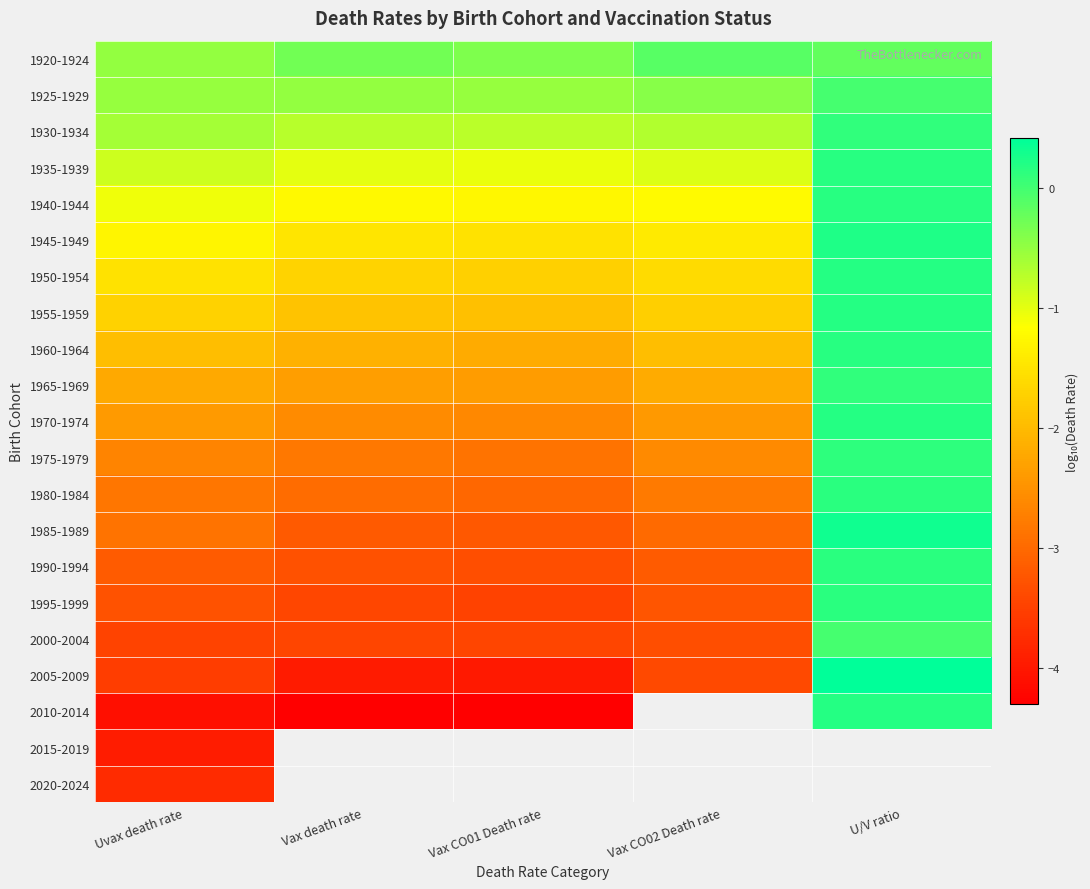

Which series changed the most between Vax death rate and Vax CO01 Death rate?

1920-1924